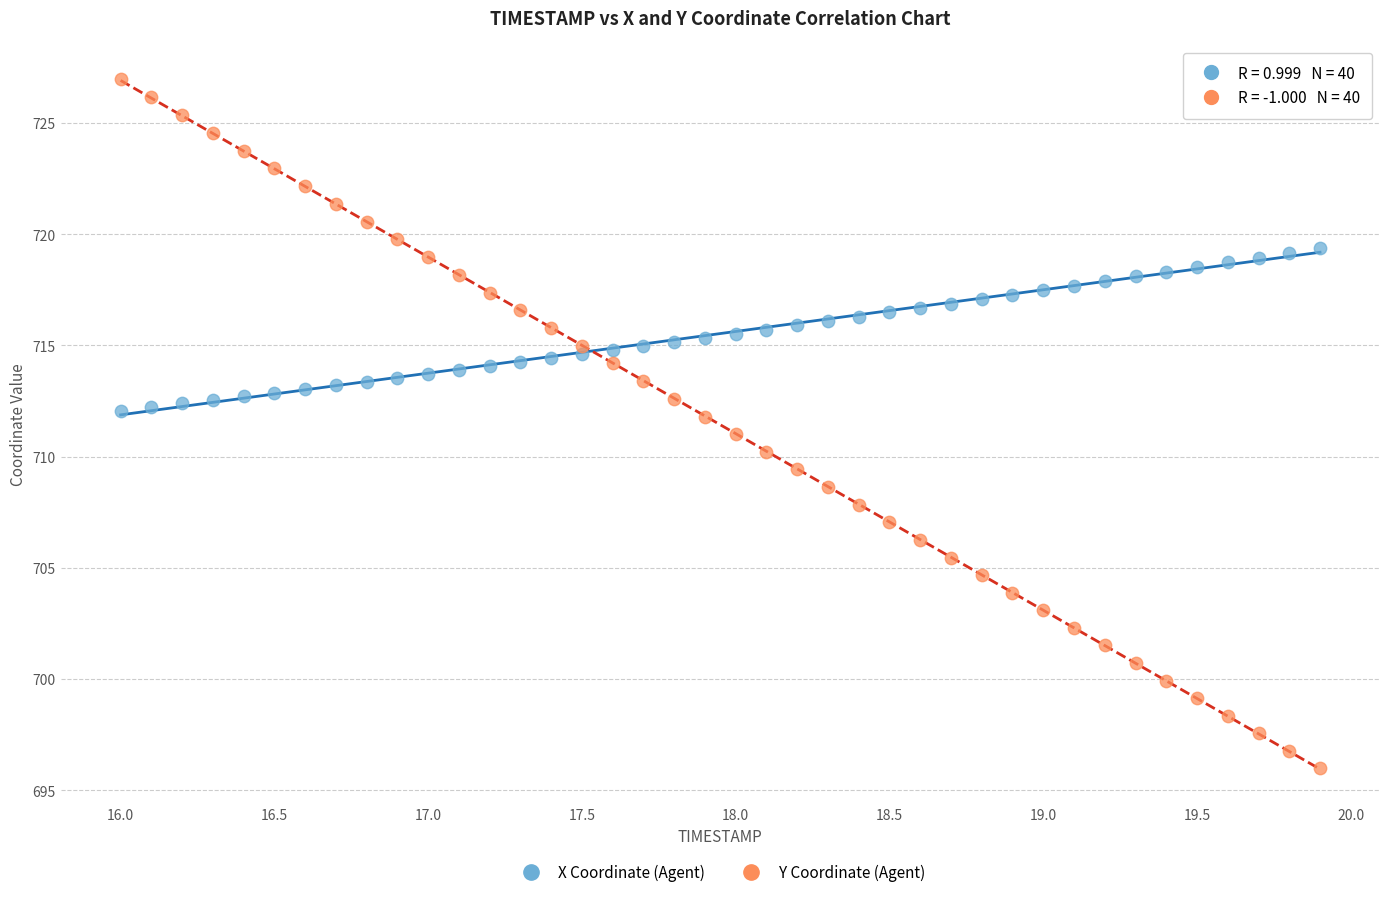

Across all data points, what is the range of Y values (max minus min)?

31.0